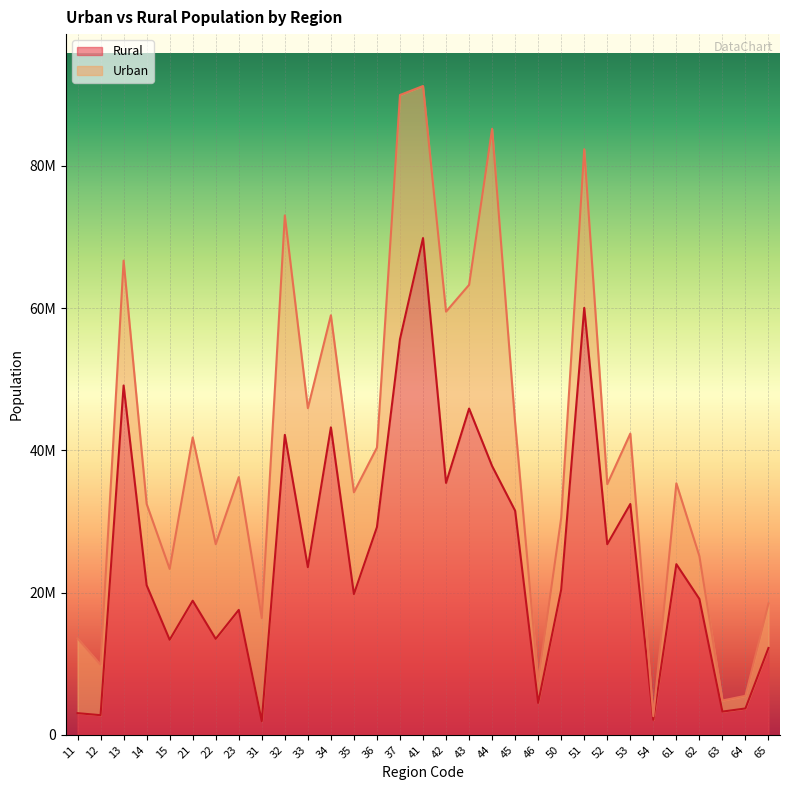

What is the difference between the values at 37 and 21?

36787544